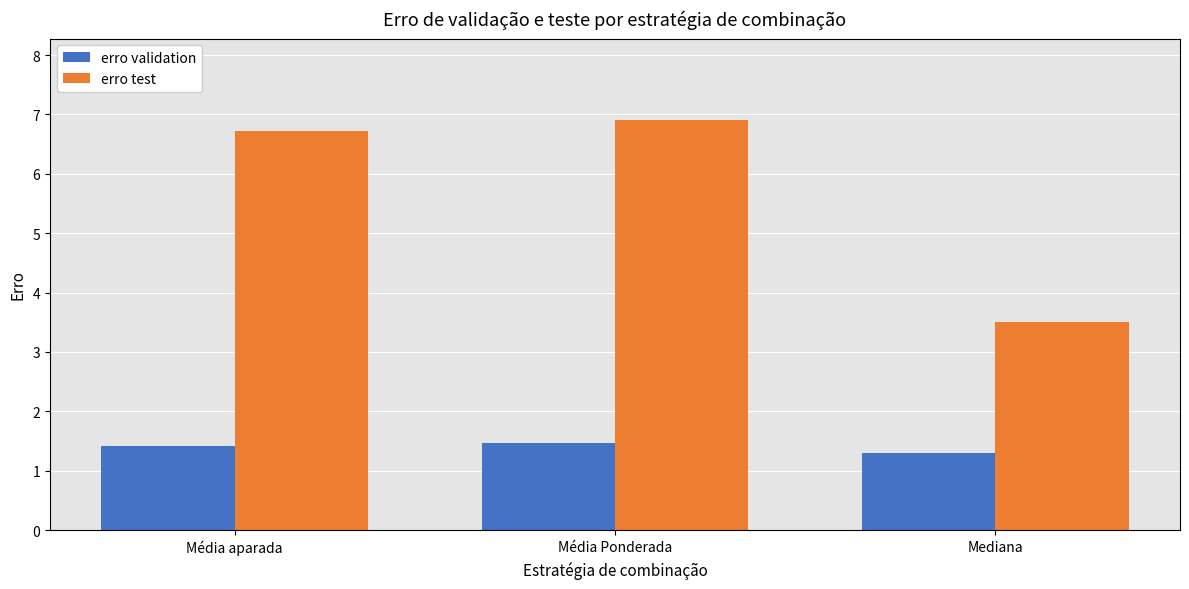

The value of erro test at Média Ponderada is 6.9. True or false?

True